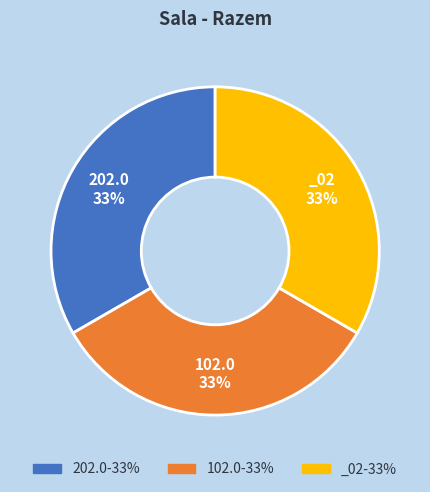

Count the number of slices in the pie.

3